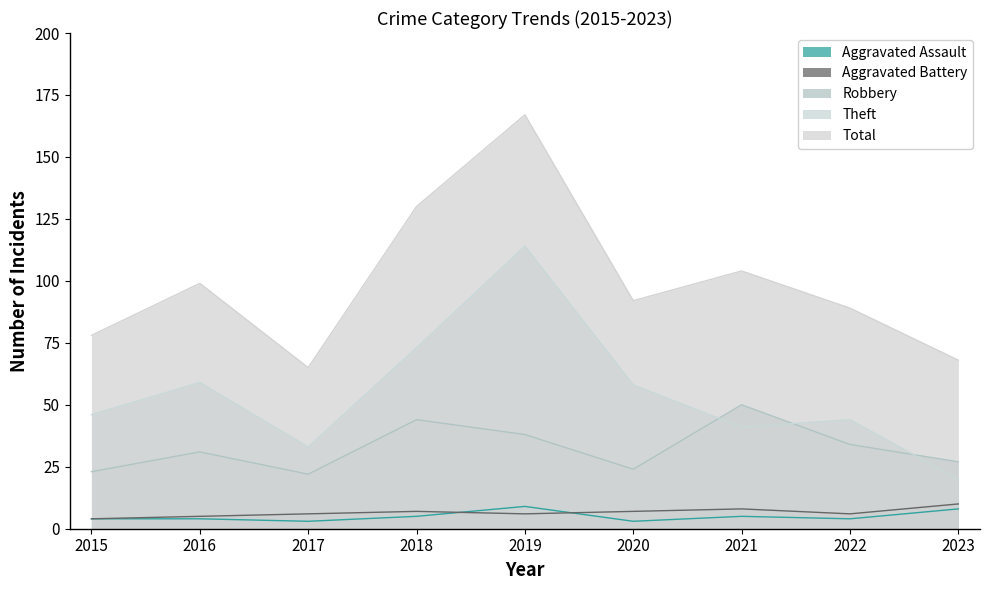

At which label does Aggravated Battery first exceed 6?

2018